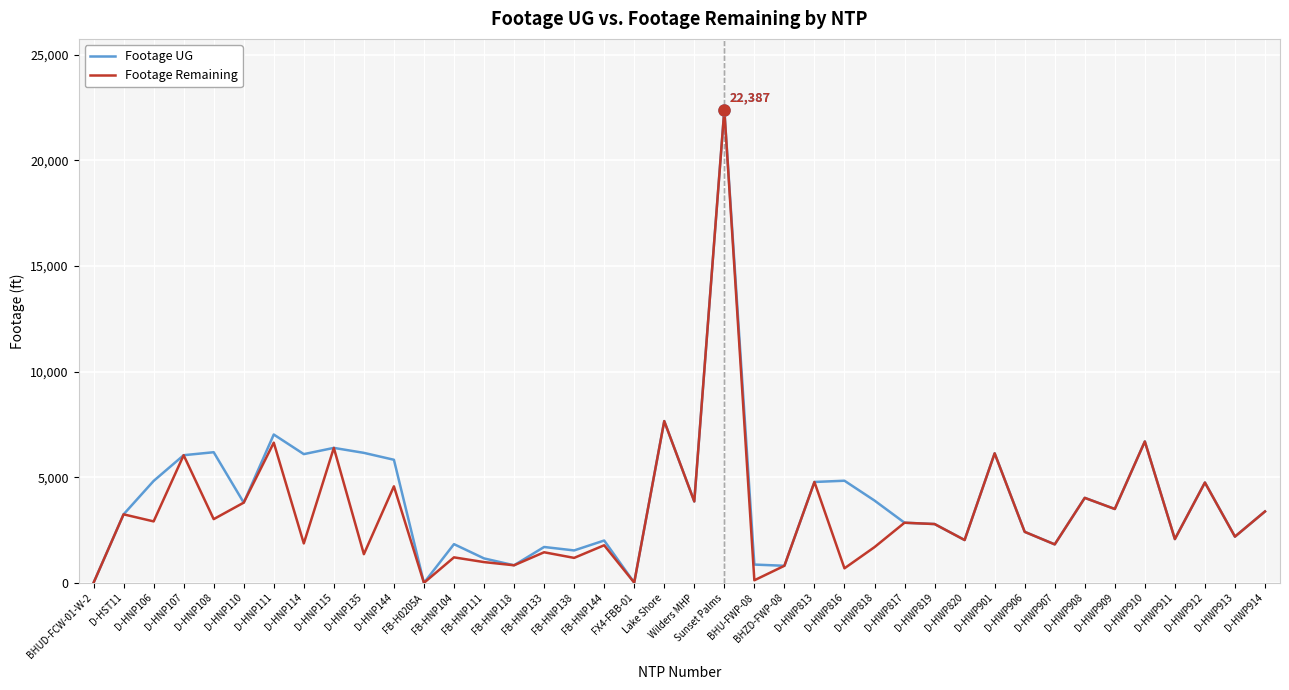

What is the greatest value displayed?

22387